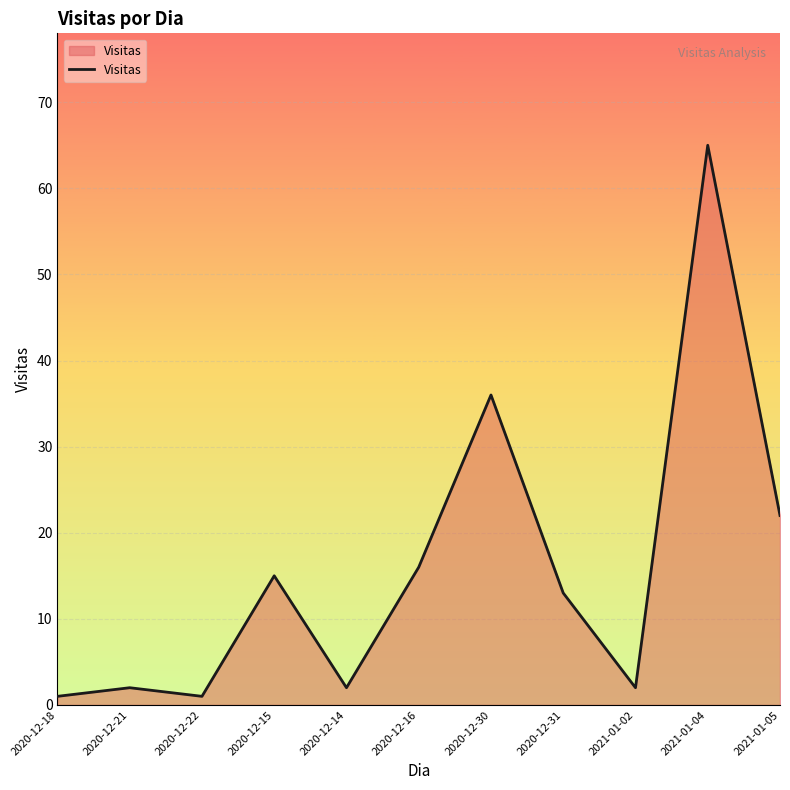

Reading left to right, transcribe all the data shown in this chart.

1	2	1	15	2	16	36	13	2	65	22